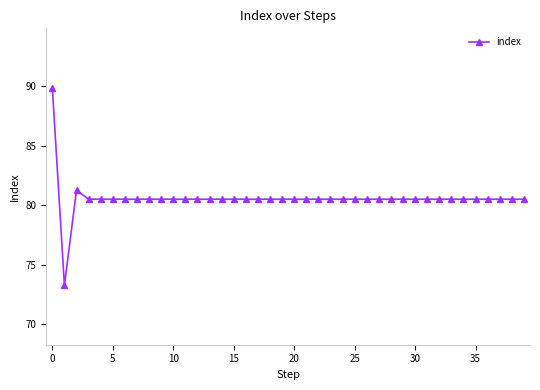

True or false: there are more than 0 points higher than both neighbors.

True